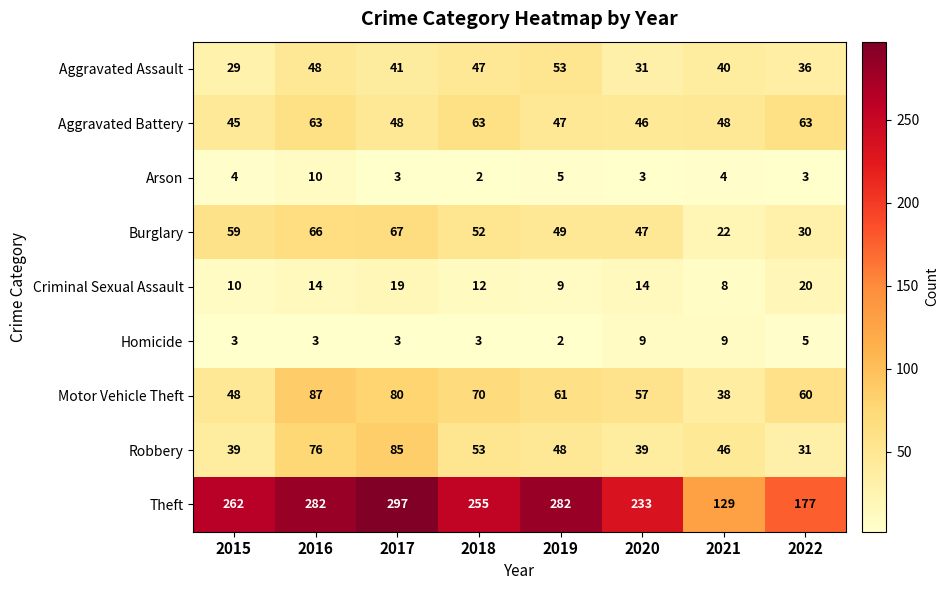

What is the total value across all series at 2018?

557